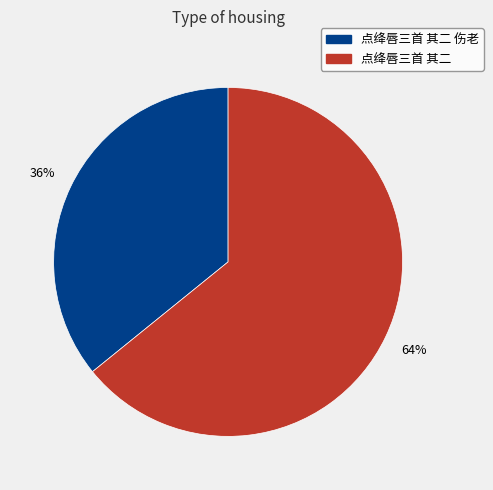

Does any single category account for the majority?

Yes